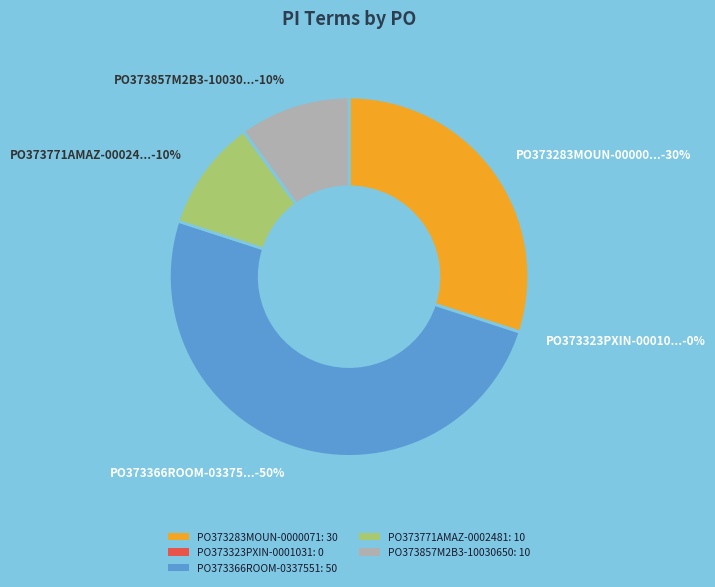

What percentage is the PO373283MOUN-0000071 slice, to the nearest percent?

30%